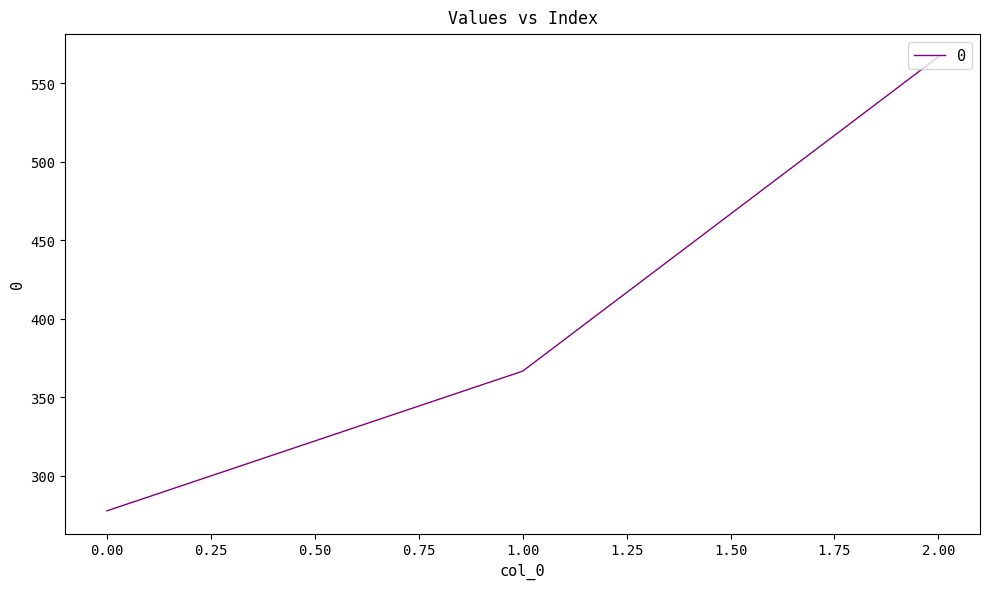

What is the maximum value shown in the chart?

566.7